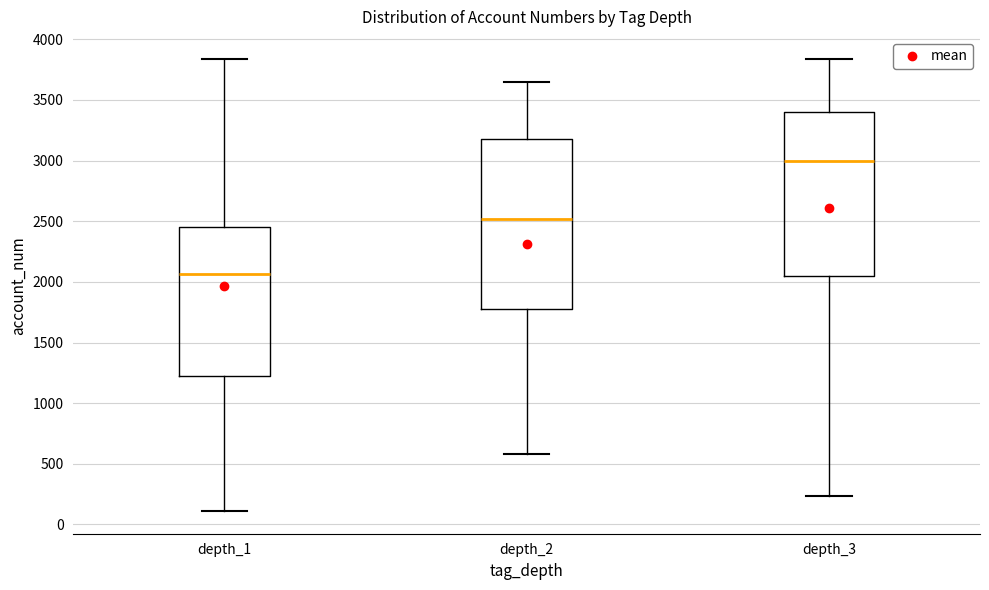

Reading left to right, transcribe this box plot: for each box, give where its median line is, the range the box spans, and where its two whiskers end, as read against the y-axis. The values are not printed on the chart, so give them approximately, as read against the axis.

depth_1: median 2050, box 1250 to 2450, whiskers 100 to 3850
depth_2: median 2500, box 1800 to 3200, whiskers 600 to 3650
depth_3: median 3000, box 2050 to 3400, whiskers 250 to 3850